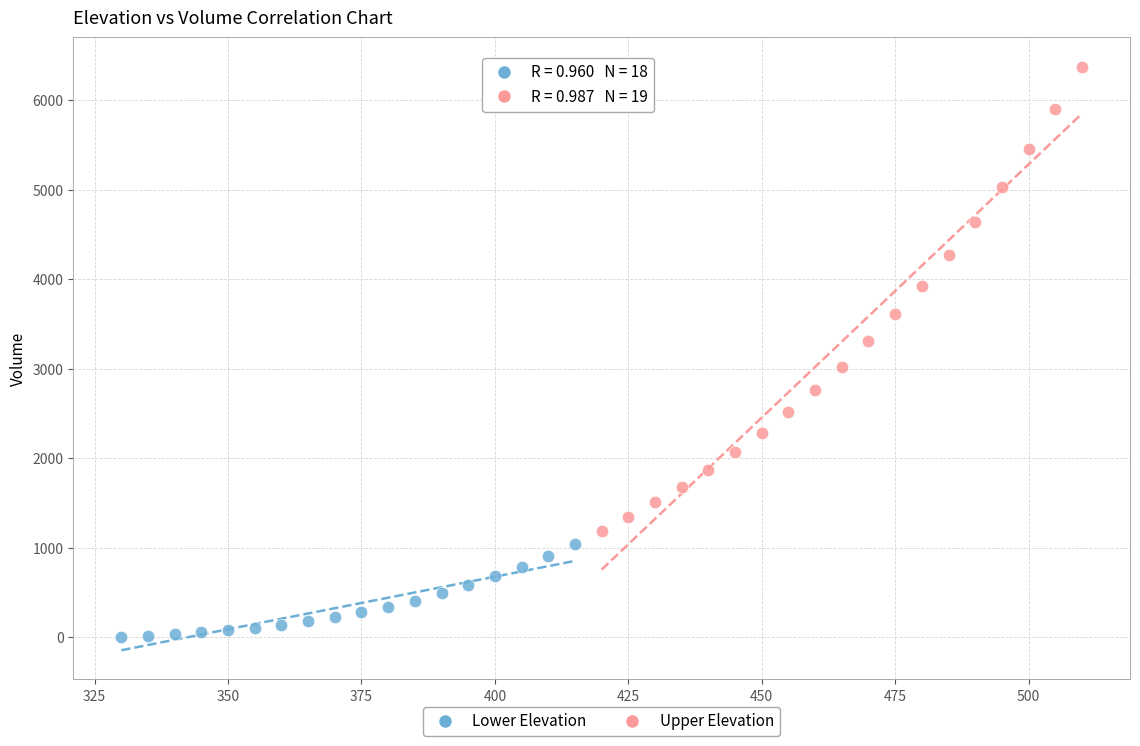

Which series has the widest spread of Y values?

Upper Elevation